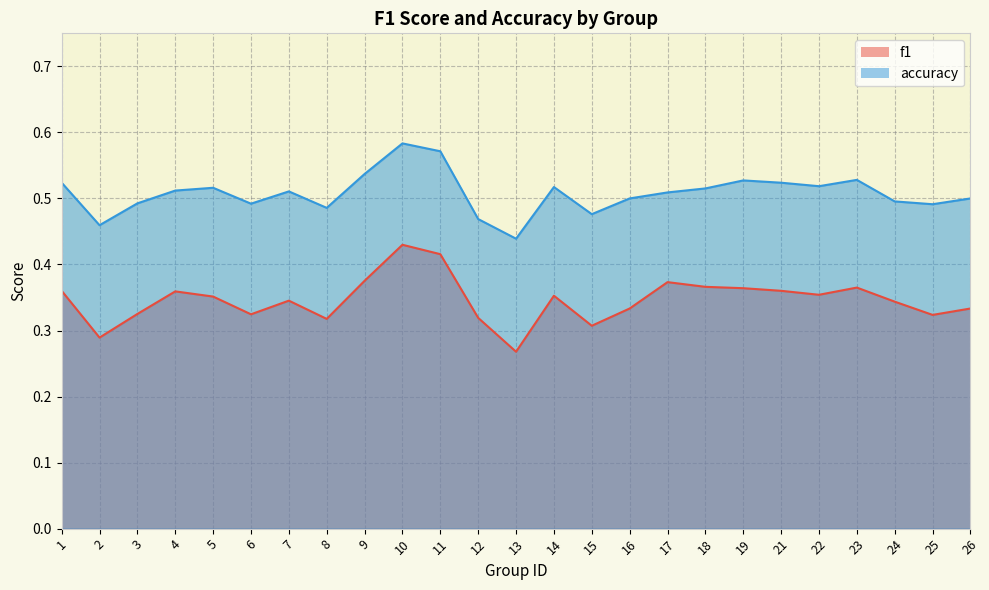

At which category is the sum across all series the highest?

10